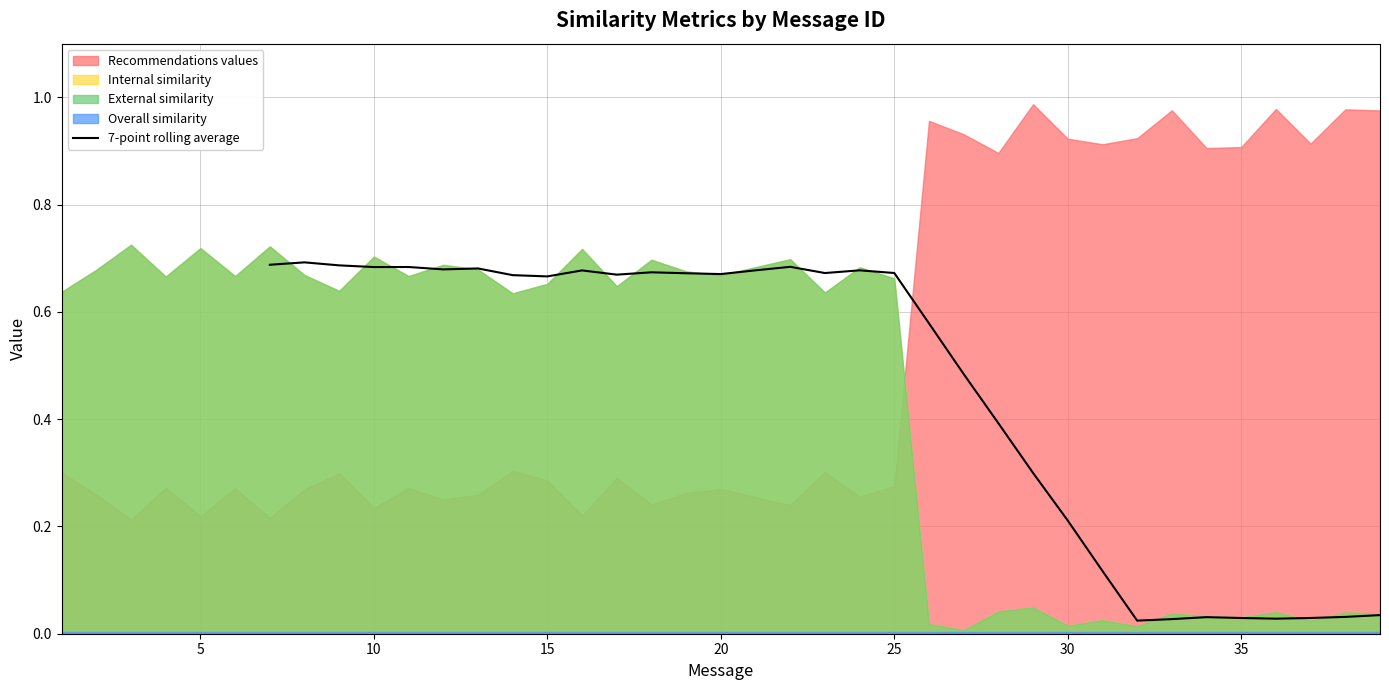

True or false: the data shows 0.9 at 9.

False